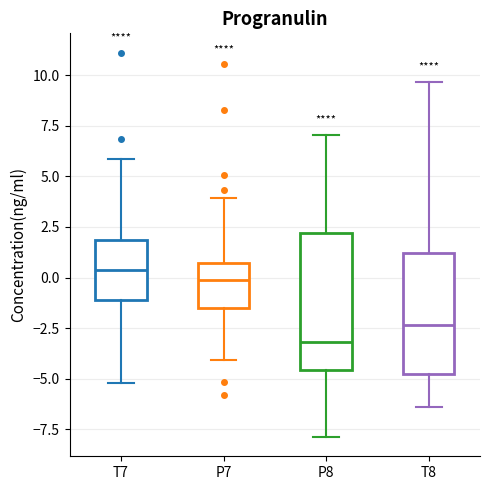

Comparing the boxes themselves (not the whiskers), which one is the tallest?

P8